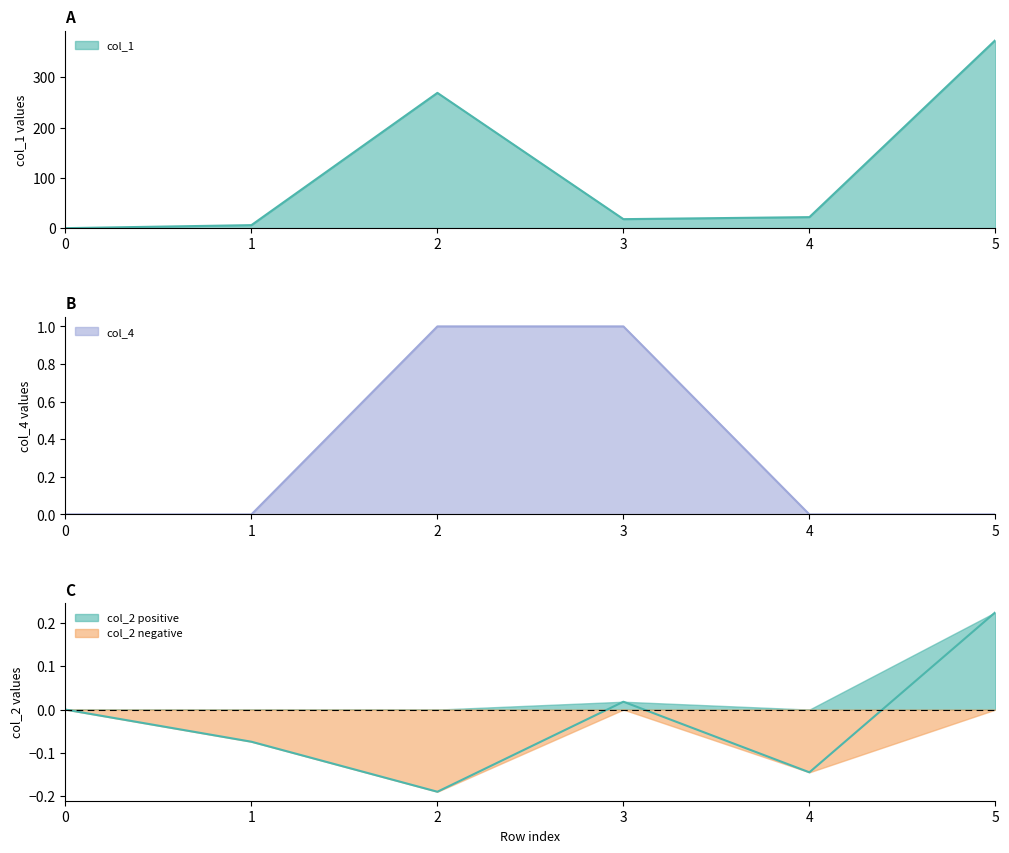

What is the value of the col_2 point at the 3rd from the left?

-0.2